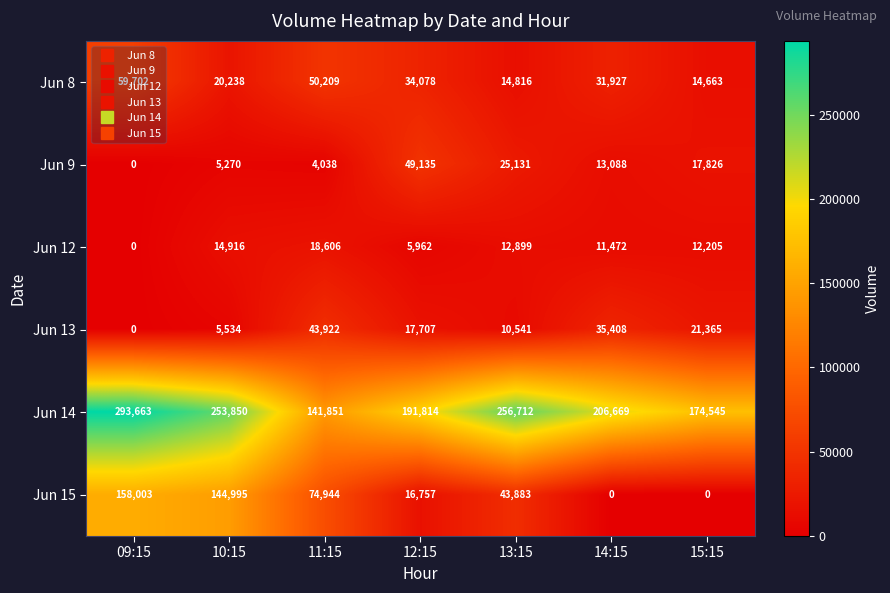

What is the sum of all Jun 15 values?

438582